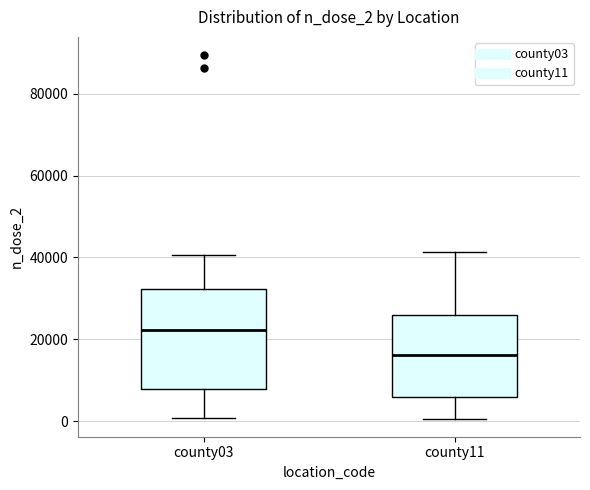

Where does the lower whisker of the box for county11 end on the y-axis? The values are not printed on the chart, so give them approximately, as read against the axis.

0